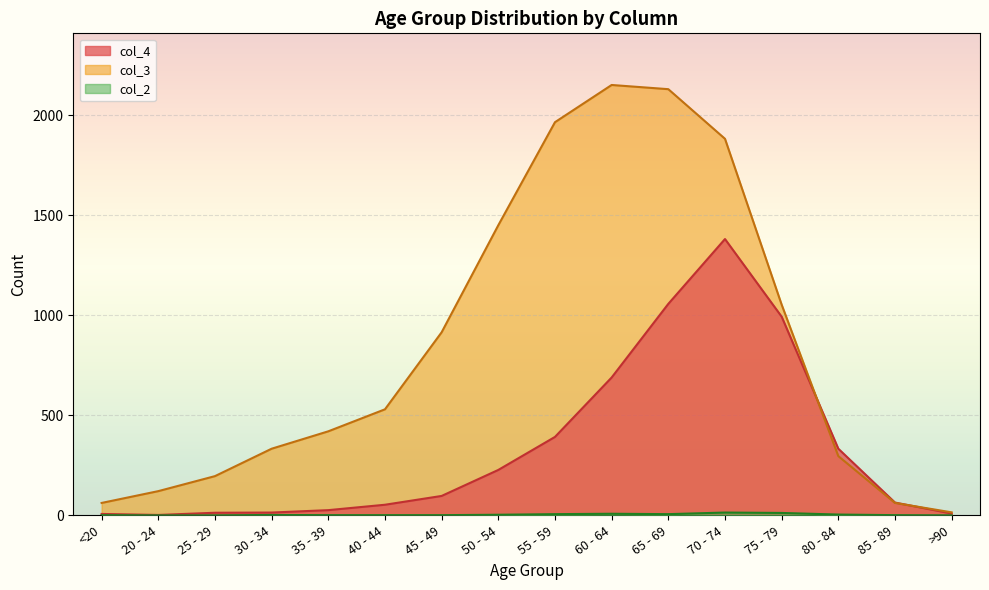

After their last crossing, which series has the higher values: col_3 or col_4?

col_3